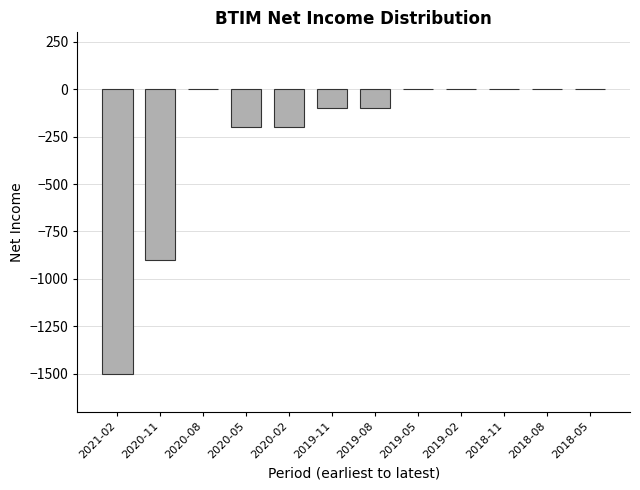

Where is the data nearest to the value -750?

2020-11